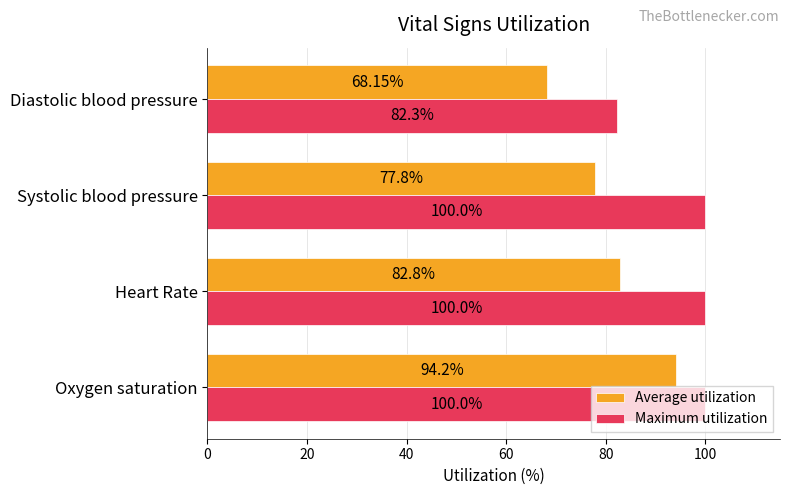

Which series changed the most between Oxygen saturation and Diastolic blood pressure?

Average utilization